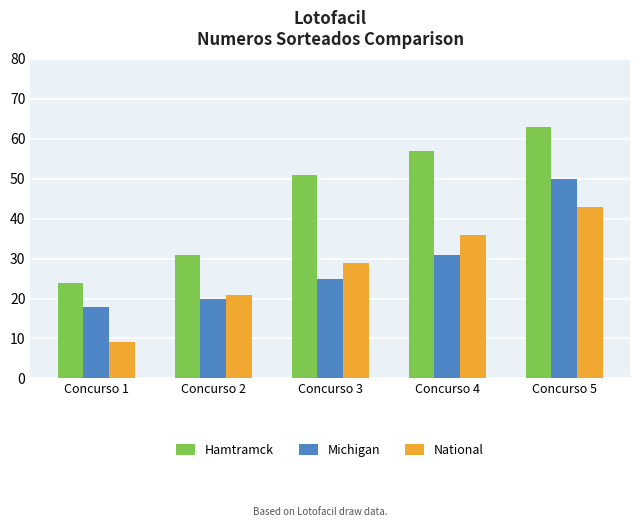

How many distinct data groups are displayed?

3